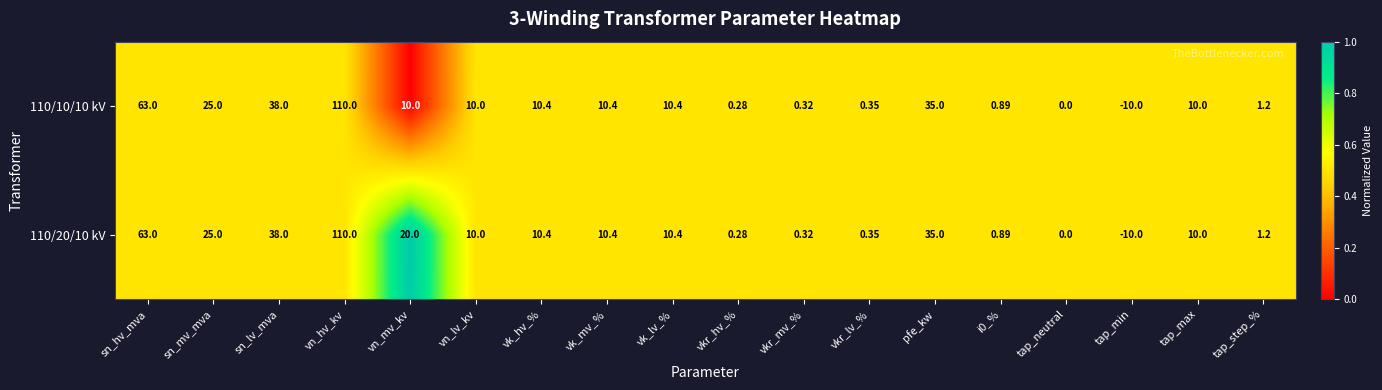

At which label does 110/10/10 kV first exceed 10?

sn_hv_mva